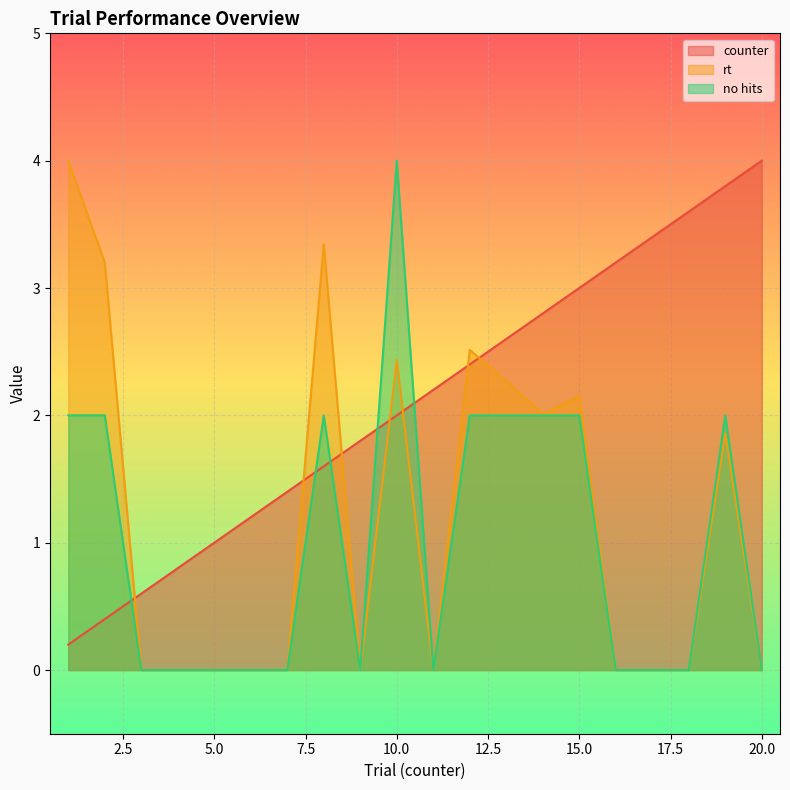

At which label is counter closest to 2?

10.0